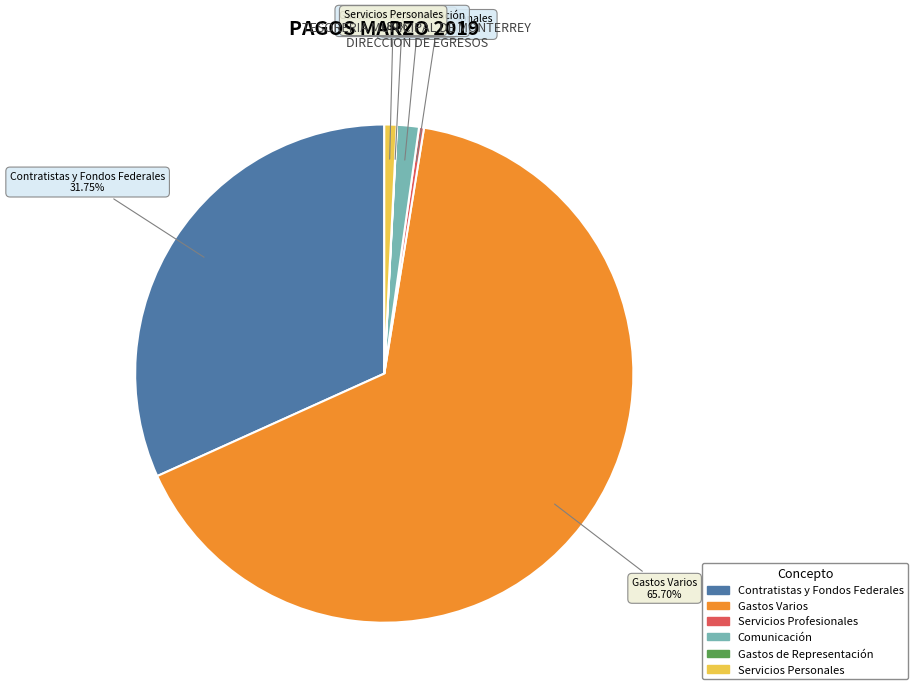

Which slice is the largest?

Gastos Varios